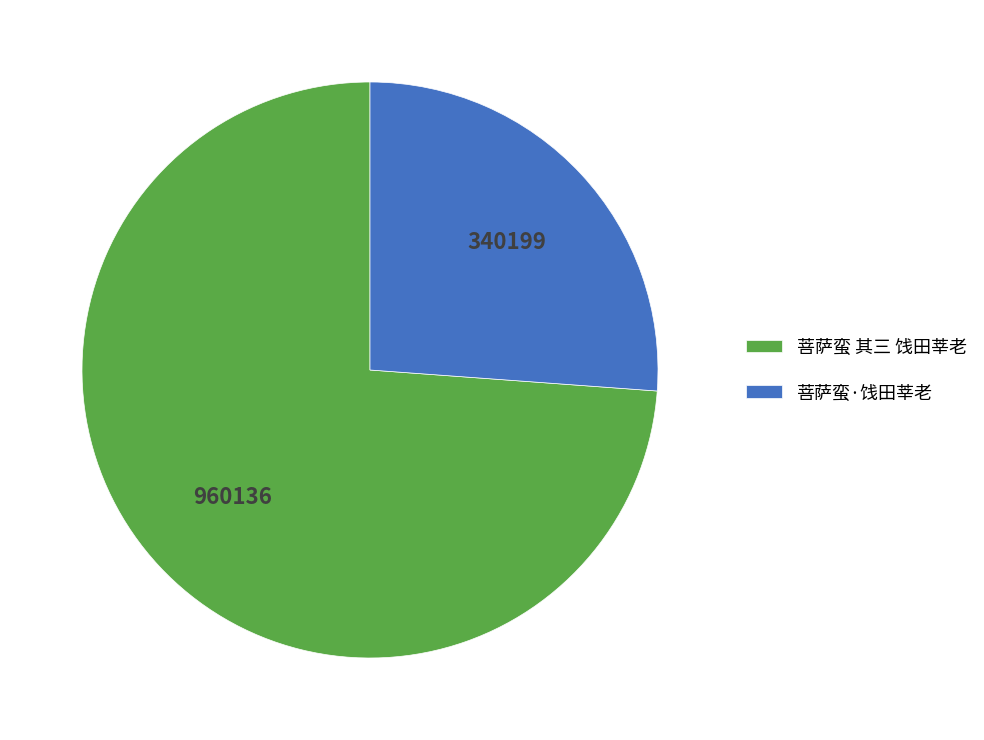

Count the number of slices in the pie.

2